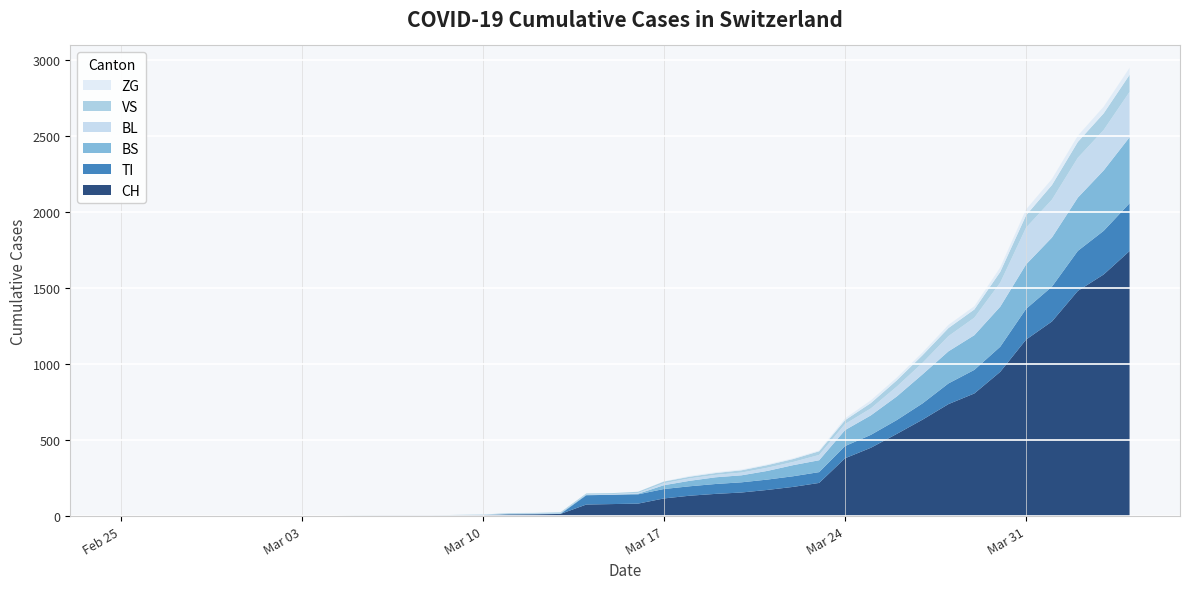

Reading right to left, what are all the values shown in this chart?

CH: 1742	1588	1480	1279	1160	948	806	736	634	540	449	380	218	192	172	155	146	134	116	82	79	76	14	12	11	6	5	3	3	3	2	0	0	0	0	0	0	0	0	0
TI: 314	287	263	229	202	165	155	136	107	91	85	80	71	70	68	67	65	62	62	61	61	61	0	0	0	0	0	0	0	0	0	0	0	0	0	0	0	0	0	0
BS: 434	397	350	323	292	263	228	211	191	155	128	105	78	73	57	46	44	36	25	4	0	4	4	4	4	0	0	0	0	0	0	0	0	0	0	0	0	0	0	0
BL: 298	266	262	249	242	158	115	100	76	65	46	40	35	21	21	18	16	16	13	5	5	2	2	2	2	2	1	0	0	0	0	0	0	0	0	0	0	0	0	0
VS: 112	109	104	96	81	71	54	53	50	41	35	25	24	19	17	15	12	11	11	8	6	6	5	3	3	2	2	2	2	2	2	0	0	0	0	0	0	0	0	0
ZG: 46	44	41	40	39	29	21	21	18	18	18	12	5	5	5	5	5	5	1	0	0	0	0	0	0	0	0	0	0	0	0	0	0	0	0	0	0	0	0	0